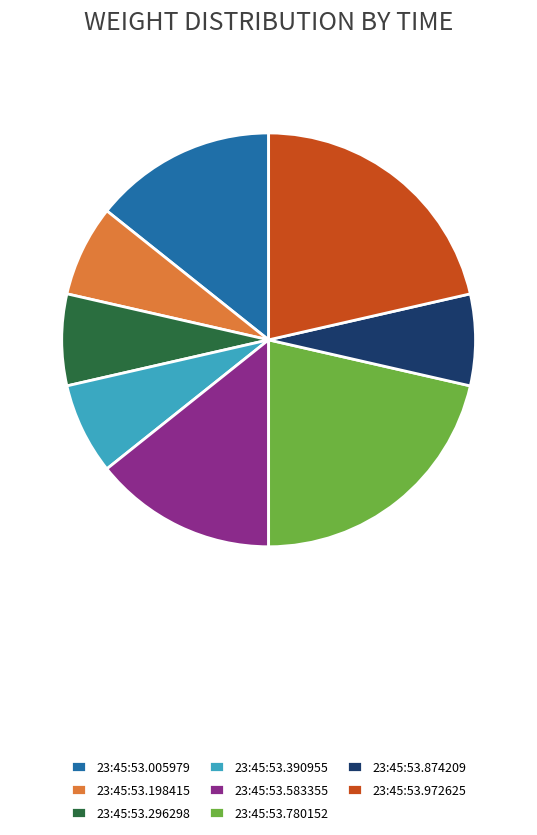

Is there any slice that represents more than half of the pie?

No